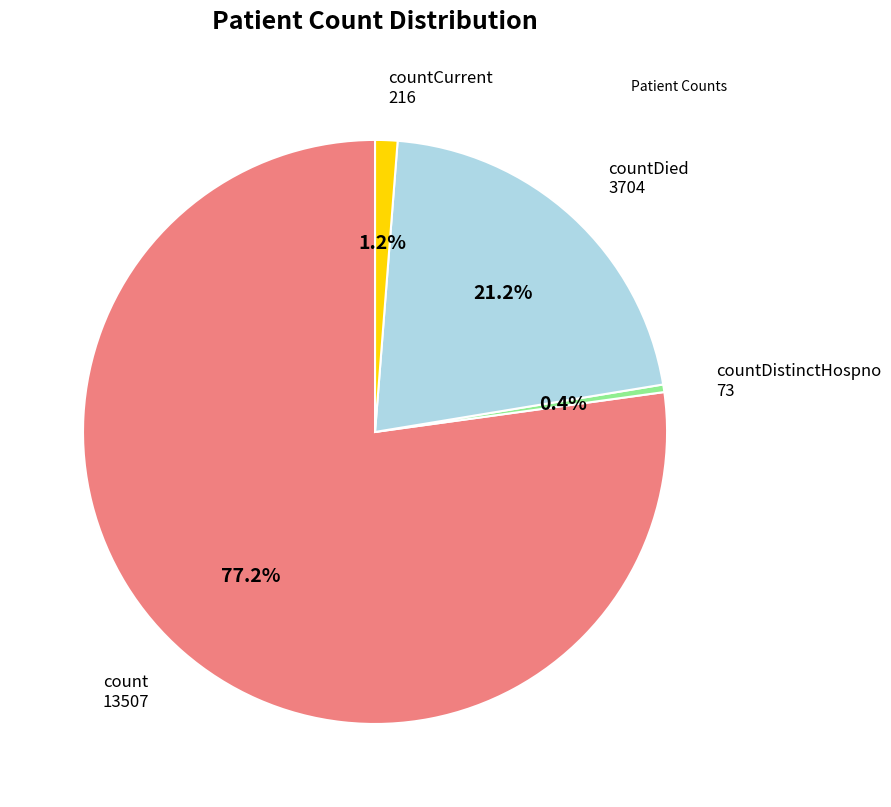

Does any single category account for the majority?

Yes